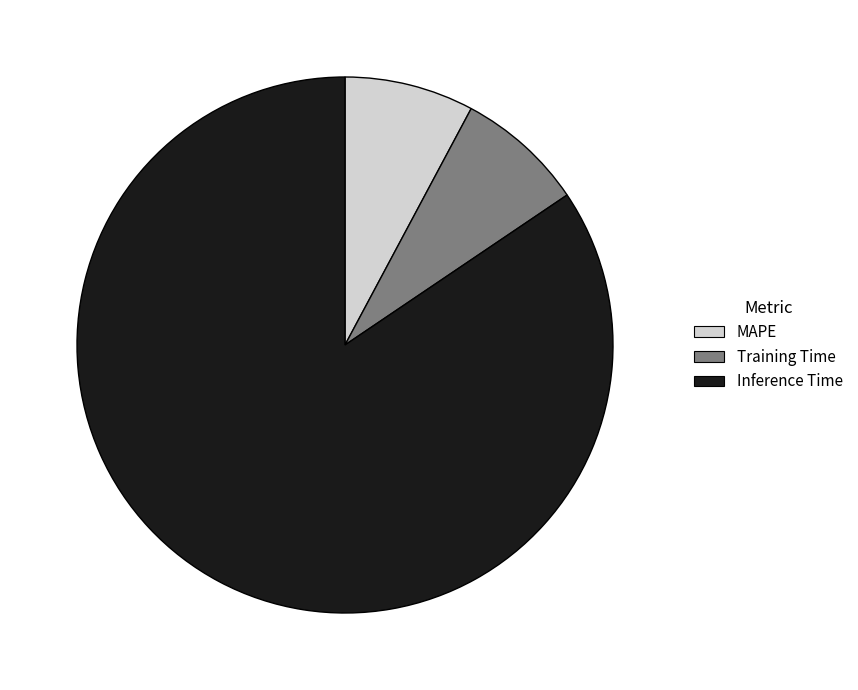

Which has a higher value, MAPE or Inference Time?

Inference Time